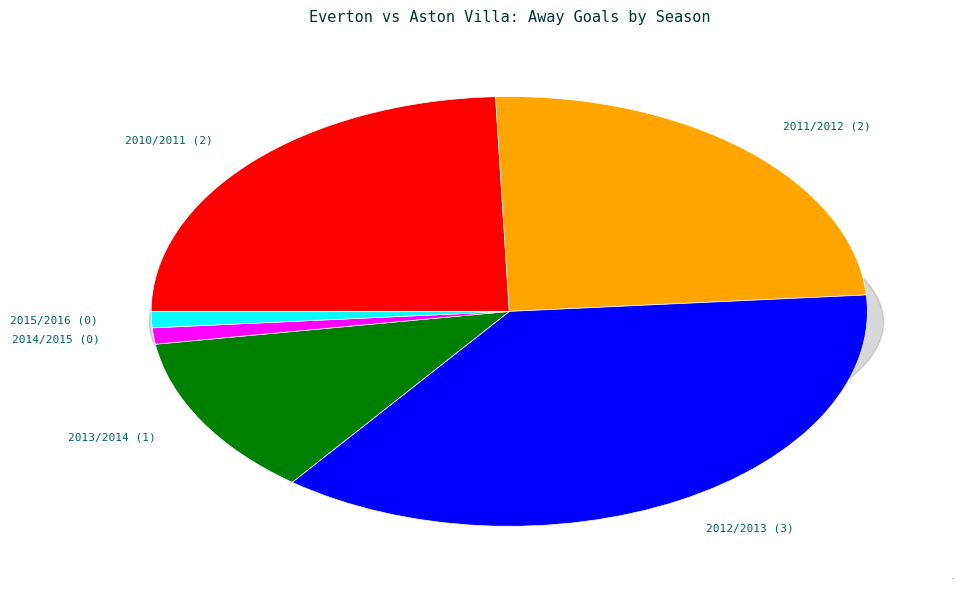

What is the smallest slice in the pie chart?

2014/2015